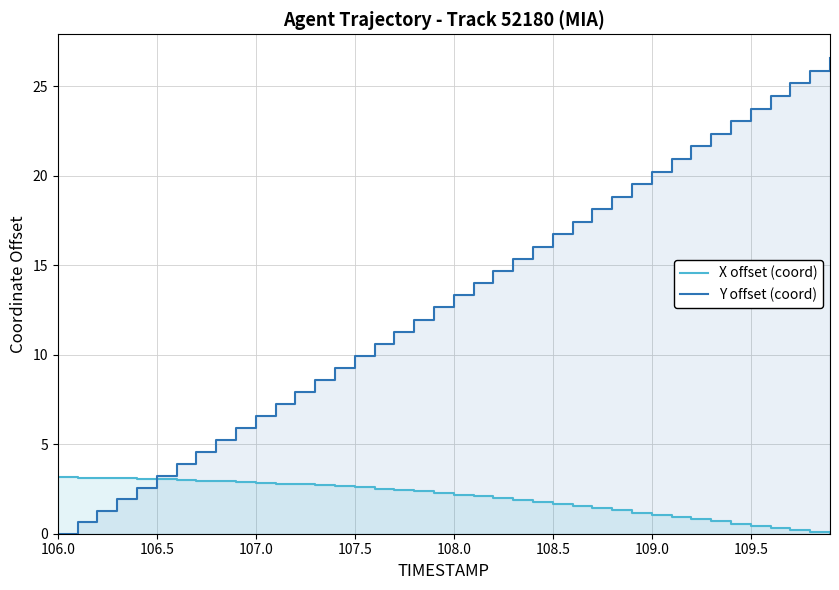

Count the number of data series in this chart.

2